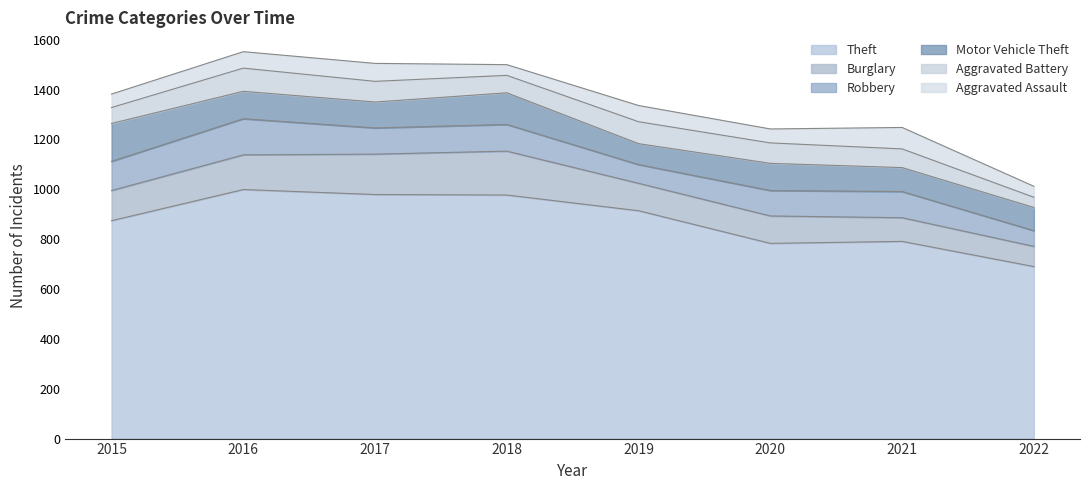

Reading right to left, extract all data points from this chart.

Theft: 690	791	783	914	977	979	999	874
Burglary: 81	95	110	110	176	162	139	121
Robbery: 63	105	102	75	107	105	145	117
Motor Vehicle Theft: 93	96	109	84	127	104	110	152
Aggravated Battery: 41	75	82	88	70	83	93	64
Aggravated Assault: 44	86	56	65	43	72	66	54